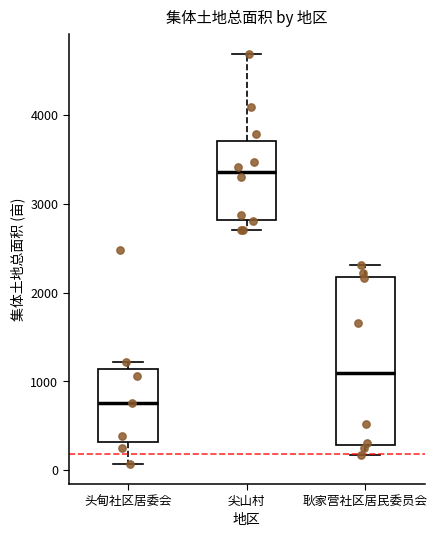

Which box's median line is the lowest?

头甸社区居委会